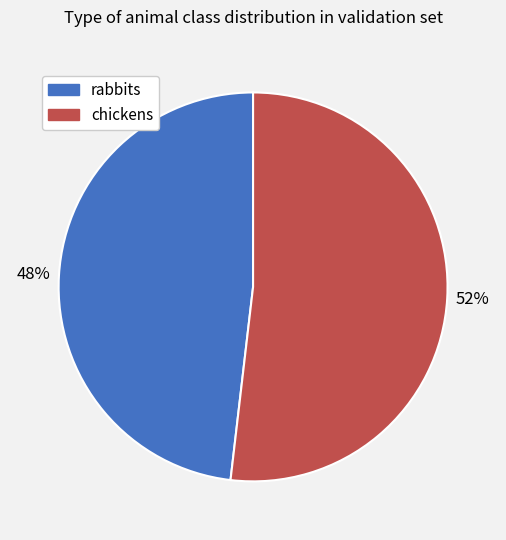

How many segments does this pie chart have?

2